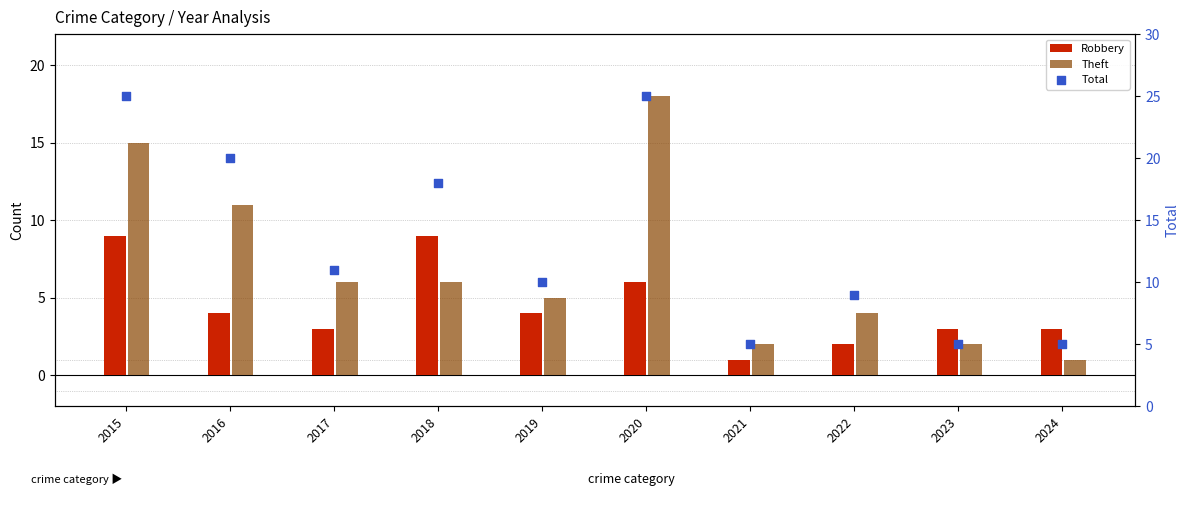

What are all the series names shown in the legend?

Robbery, Theft, Total